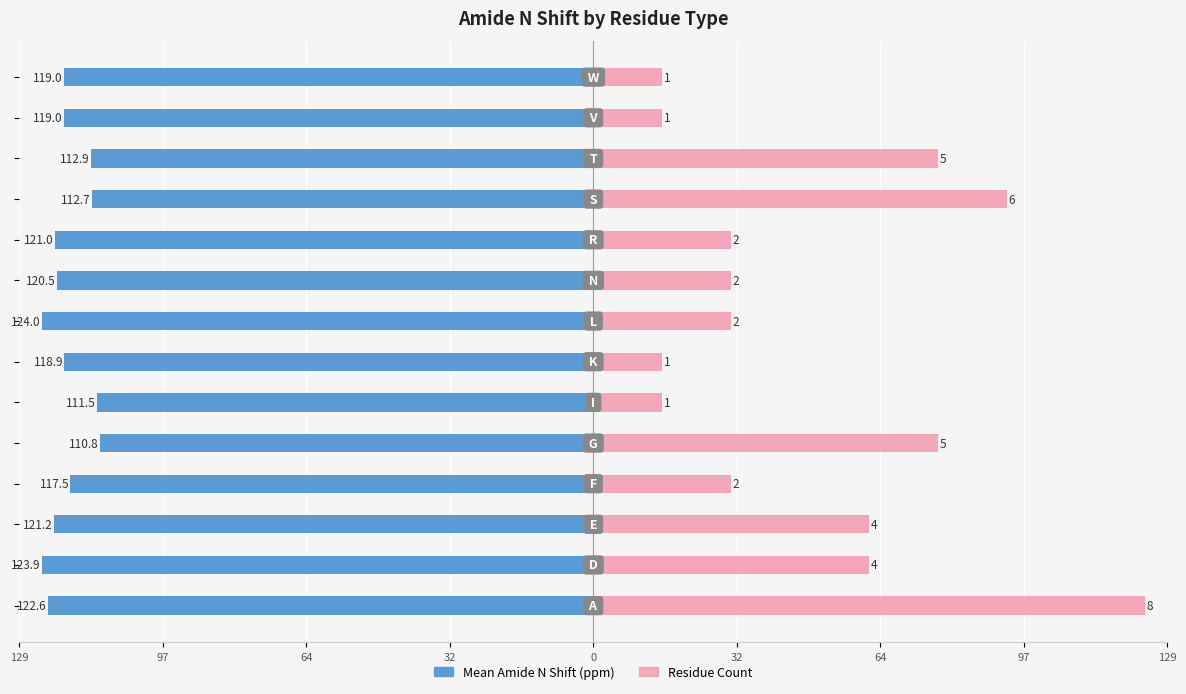

What is the maximum value shown in the chart?

124.0